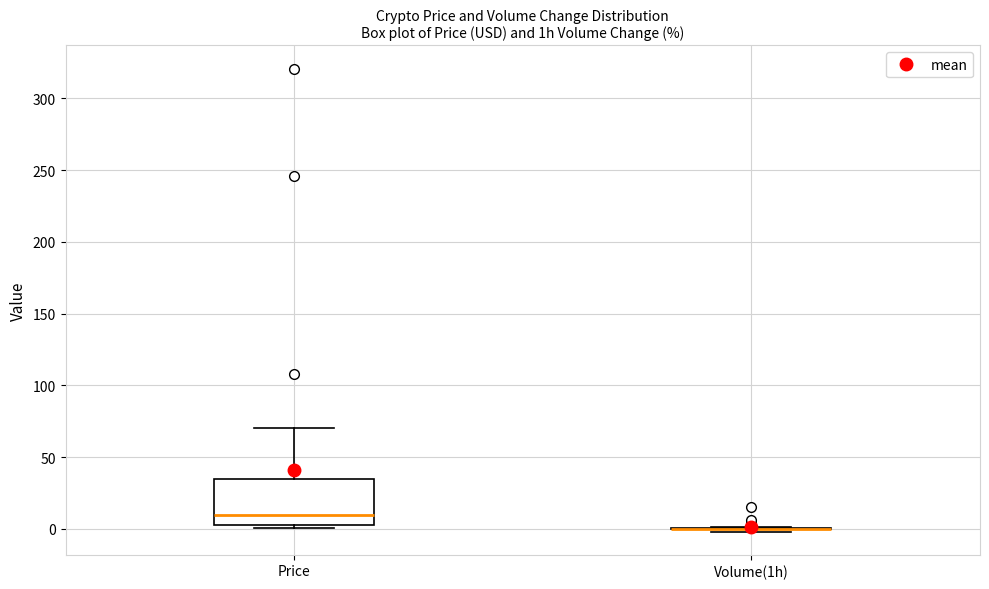

Reading left to right, read every box against the y-axis: the position of its median line, the range the box covers, and the ends of its whiskers. The values are not printed on the chart, so give them approximately, as read against the axis.

Price: median 10, box 5 to 35, whiskers 0 to 70
Volume(1h): box collapsed to a line at 0, whiskers 0 to 0